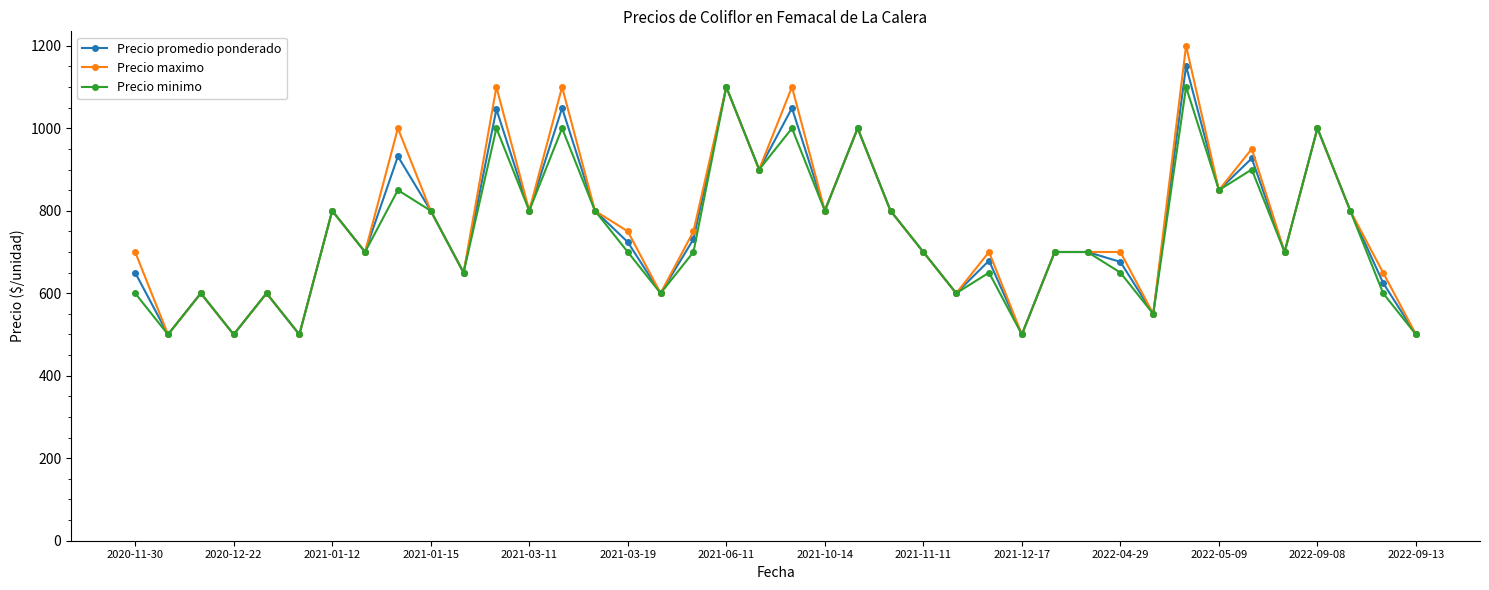

What is the value of the Precio promedio ponderado point at the 22nd from the left?

800